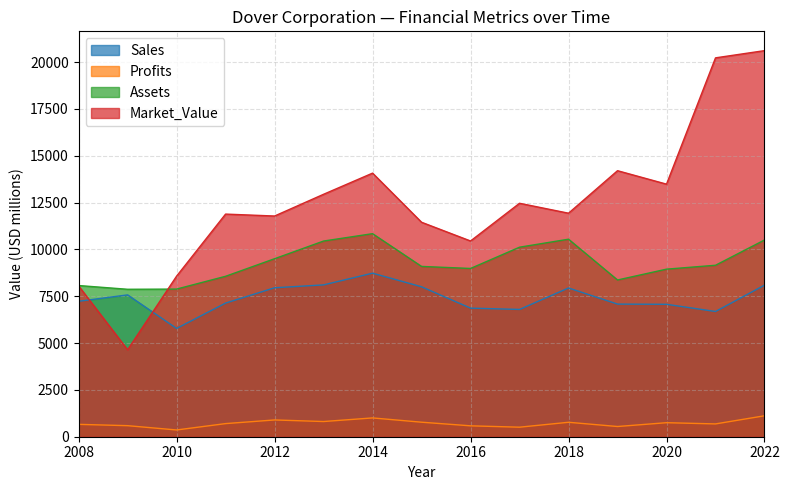

What is the difference between the Sales values at 2018 and 2016?

1076.0